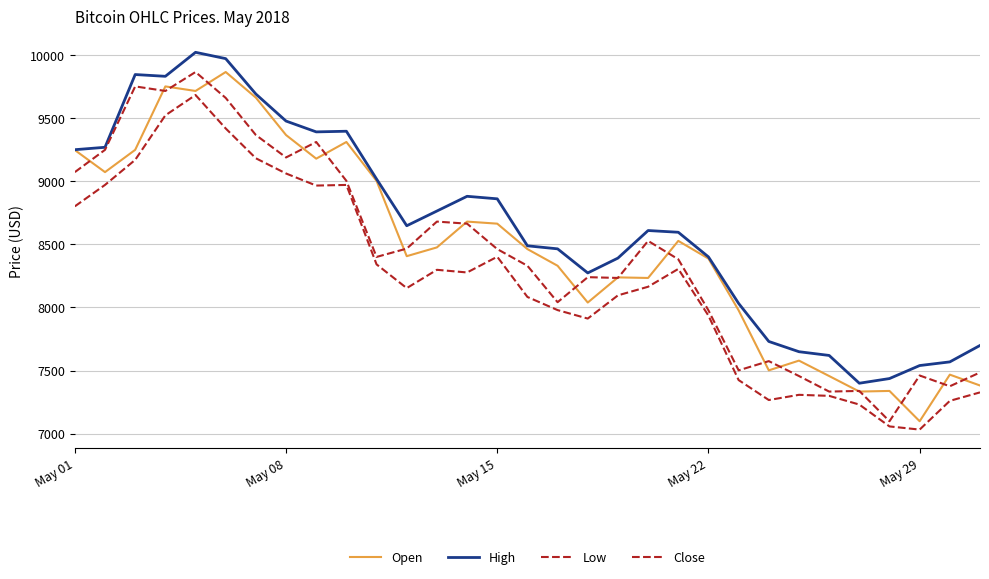

What is the difference between the second highest and second lowest values in the Close series?

2416.0